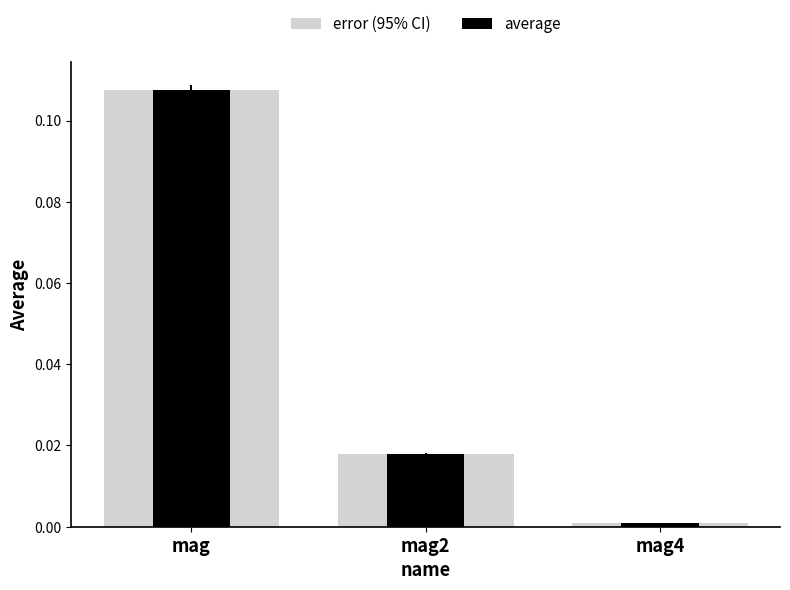

Reading left to right, what are all the values shown in this chart?

error (95% CI): 0.1	0.0	0.0
average: 0.1	0.0	0.0